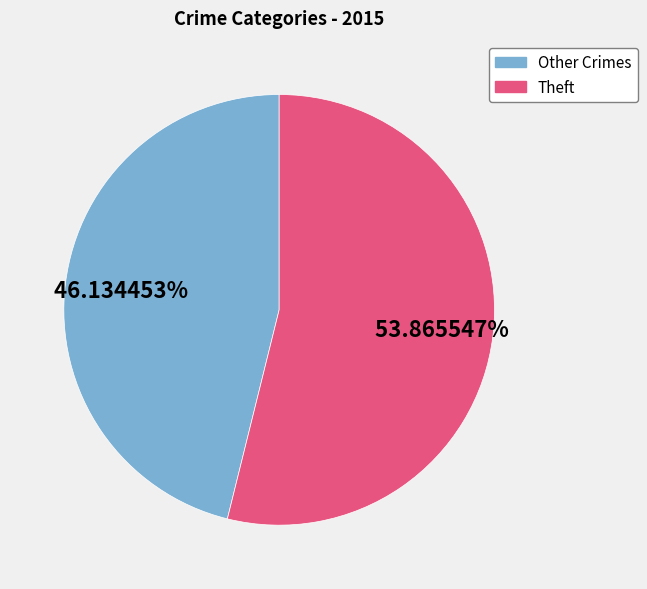

Does any single category account for the majority?

Yes